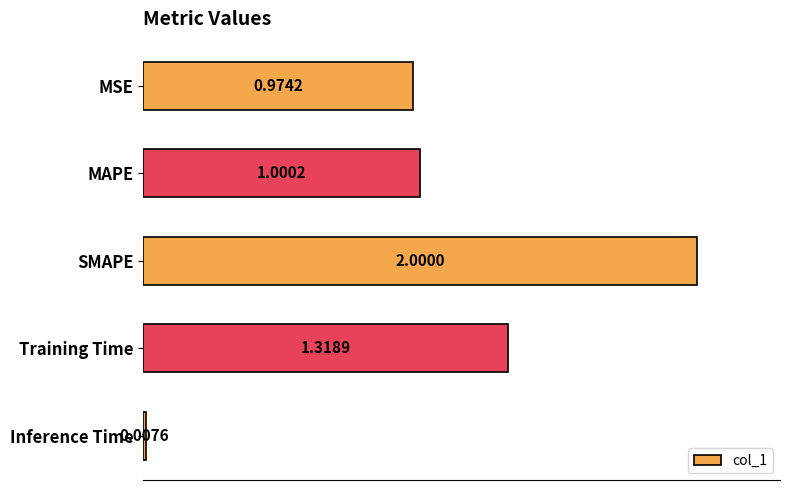

List the labels in order of value, smallest first.

Inference Time, MSE, MAPE, Training Time, SMAPE